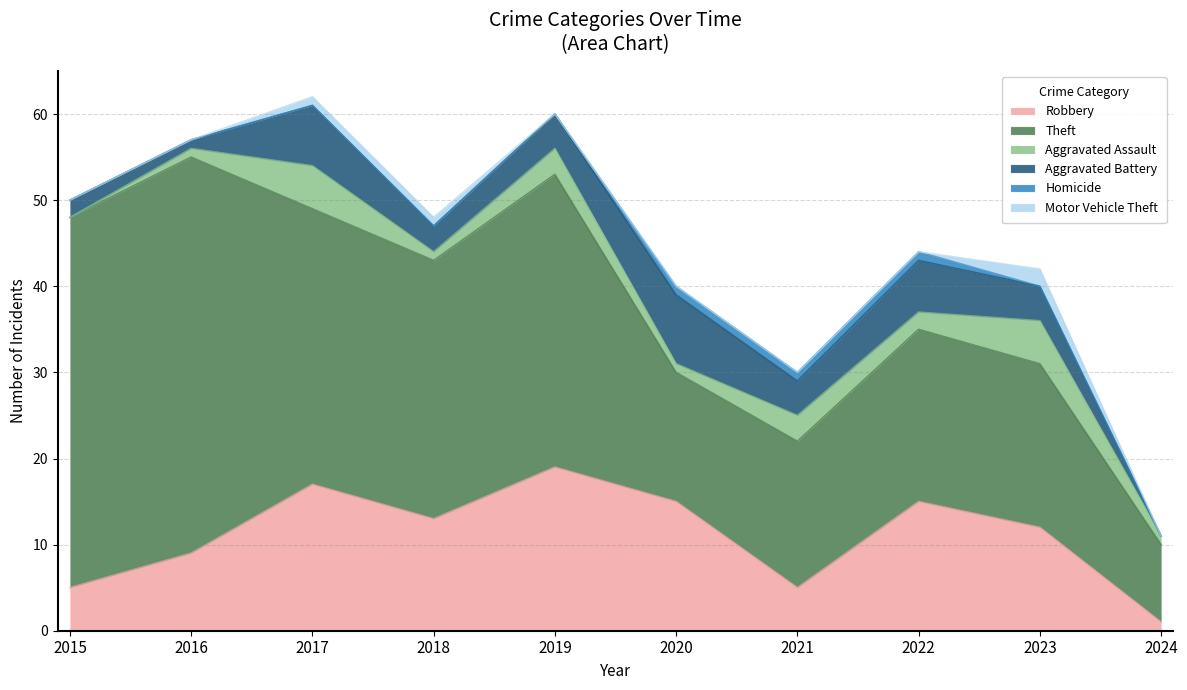

Does the chart display data point markers on the line(s)?

No